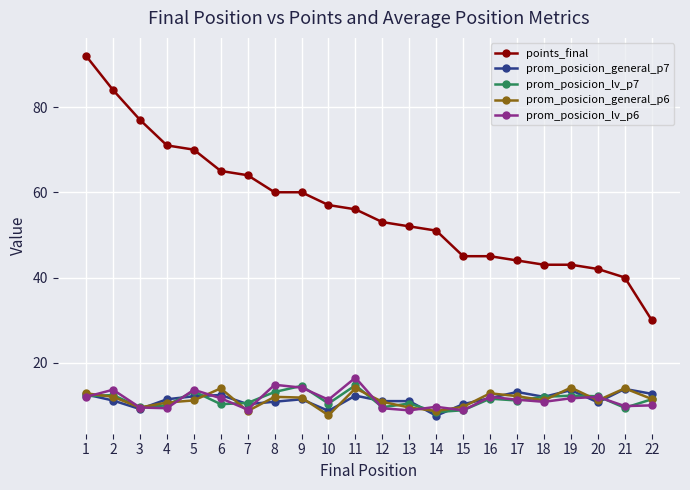

True or false: prom_posicion_general_p7 and prom_posicion_general_p6 cross at least once.

True